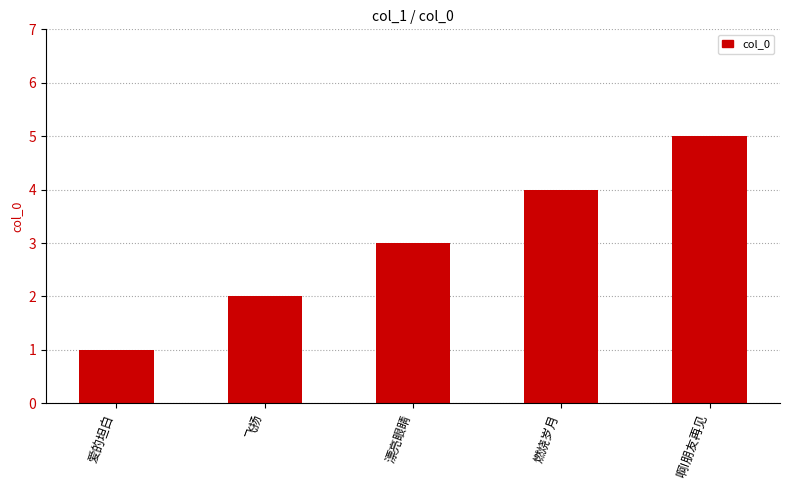

How many series are shown in this chart?

1